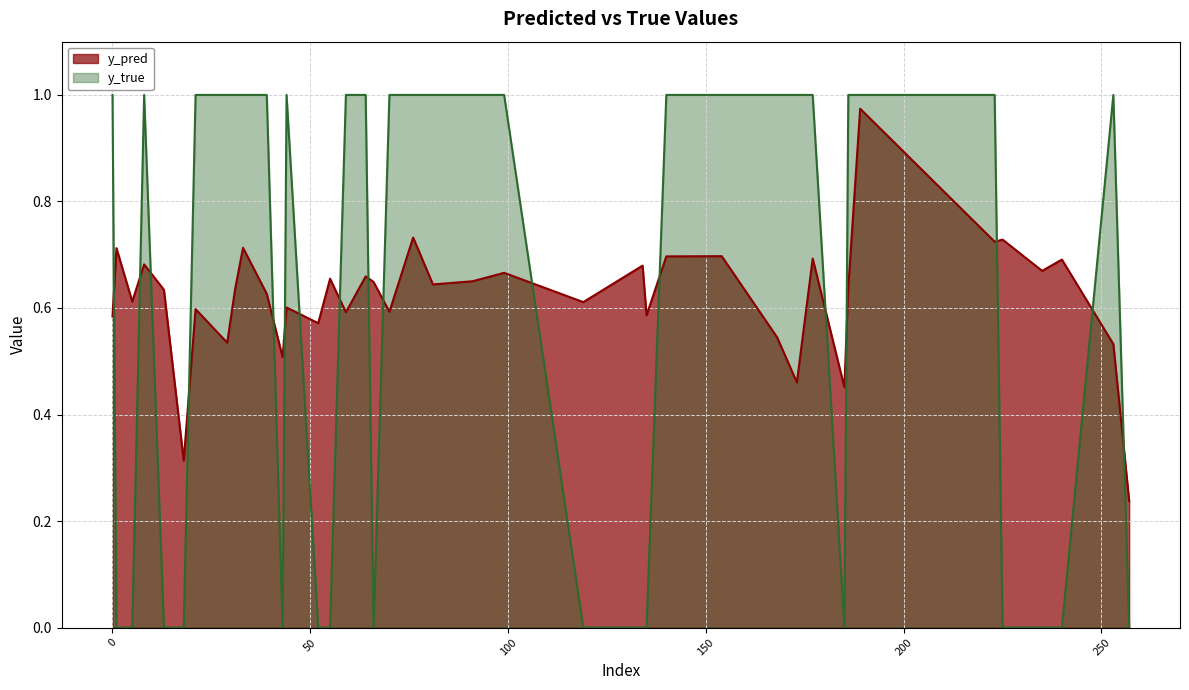

True or false: y_true has a value of 1.4 at 154.

False